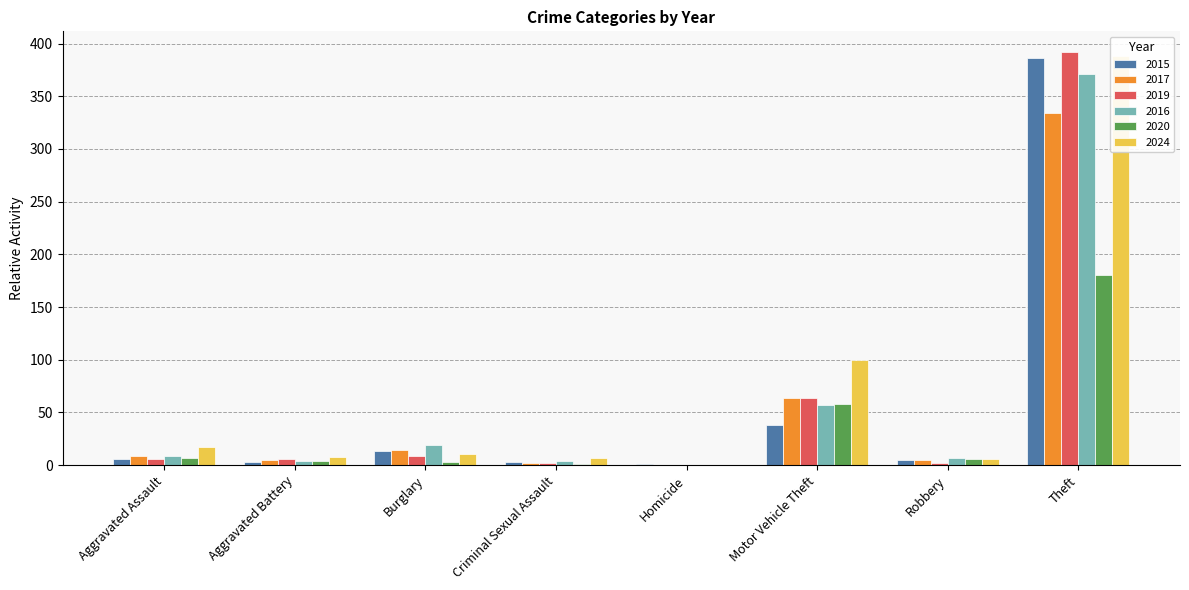

What is the total value across all series at Motor Vehicle Theft?

381